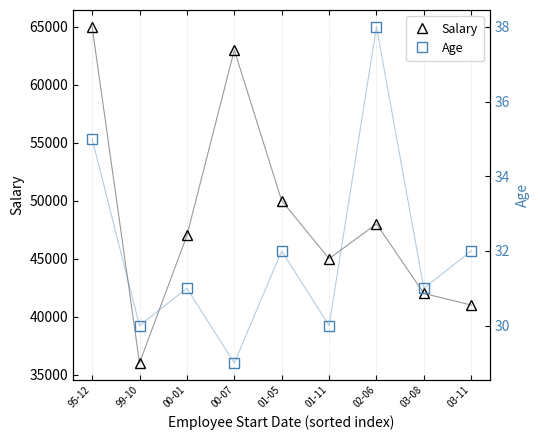

What position from the right is 01-11?

4